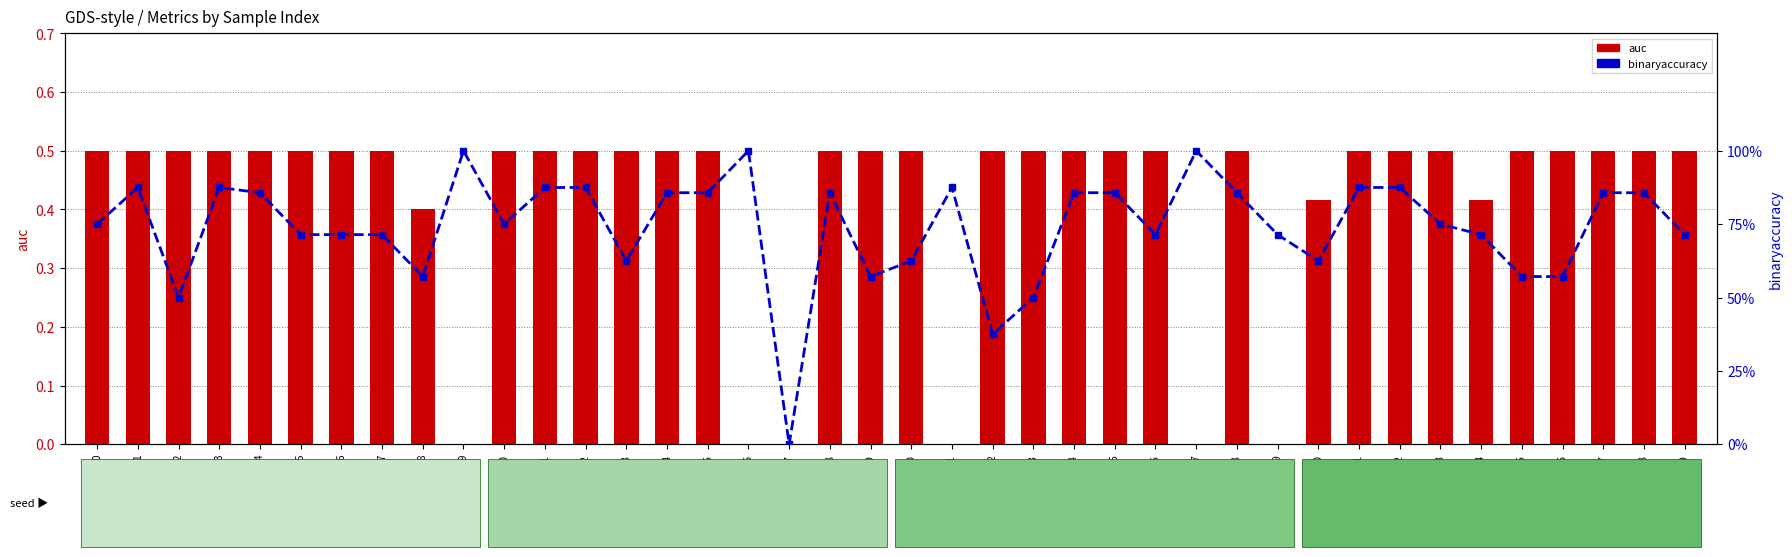

Reading left to right, transcribe all the data shown in this chart.

auc: 0.5	0.5	0.5	0.5	0.5	0.5	0.5	0.5	0.4	0.0	0.5	0.5	0.5	0.5	0.5	0.5	0.0	0.0	0.5	0.5	0.5	0.0	0.5	0.5	0.5	0.5	0.5	0.0	0.5	0.0	0.4	0.5	0.5	0.5	0.4	0.5	0.5	0.5	0.5	0.5
binaryaccuracy: 0.8	0.9	0.5	0.9	0.9	0.7	0.7	0.7	0.6	1.0	0.8	0.9	0.9	0.6	0.9	0.9	1.0	0.0	0.9	0.6	0.6	0.9	0.4	0.5	0.9	0.9	0.7	1.0	0.9	0.7	0.6	0.9	0.9	0.8	0.7	0.6	0.6	0.9	0.9	0.7